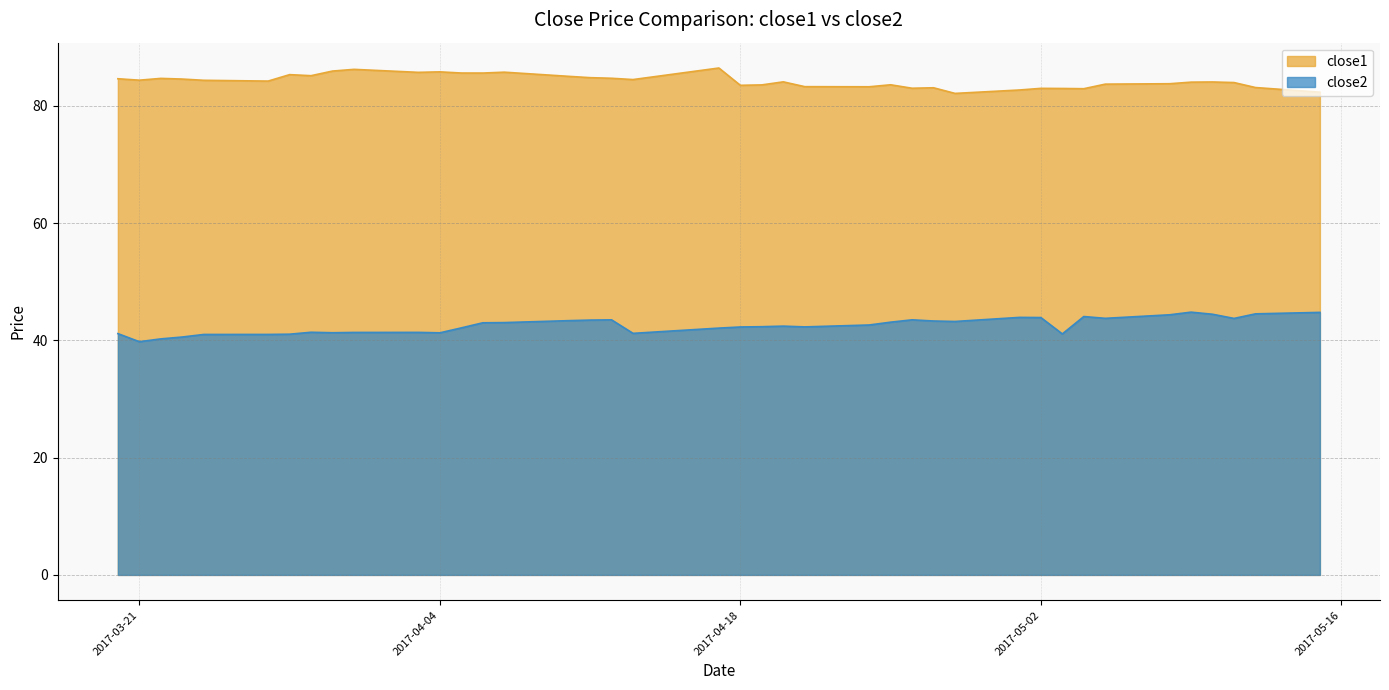

What position from the left is 2017-04-27?

28